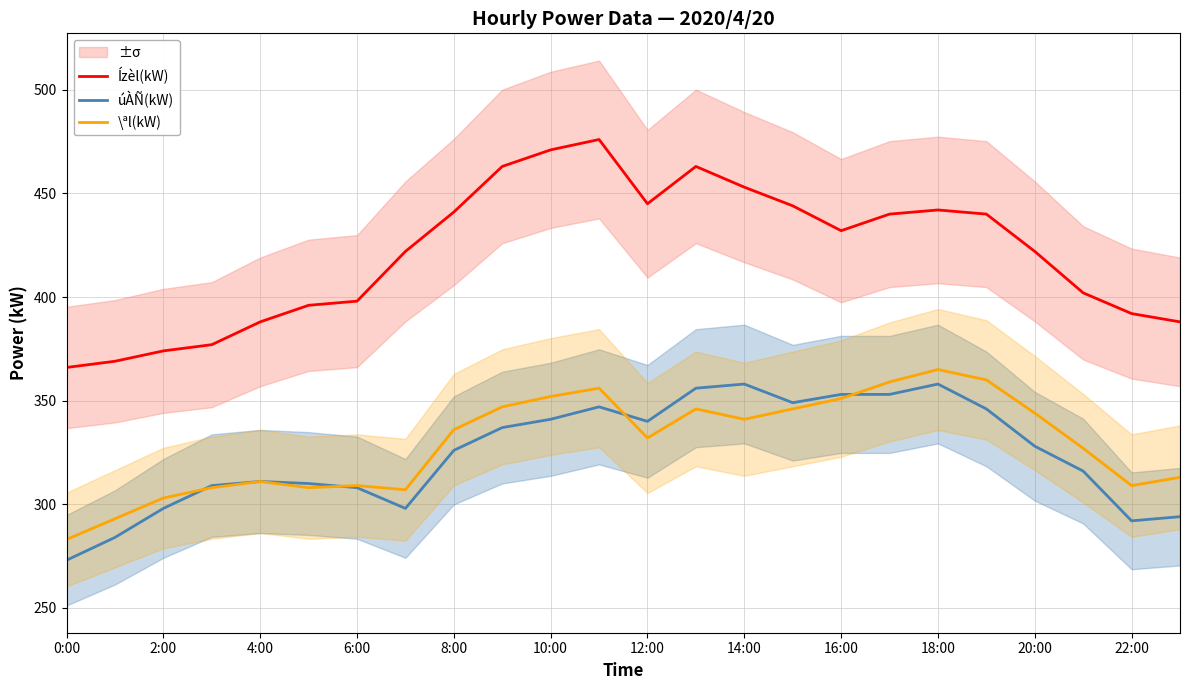

Is the value of úÀÑ(kW) at 2:00 greater than the value of \ªl(kW) at 12:00?

No